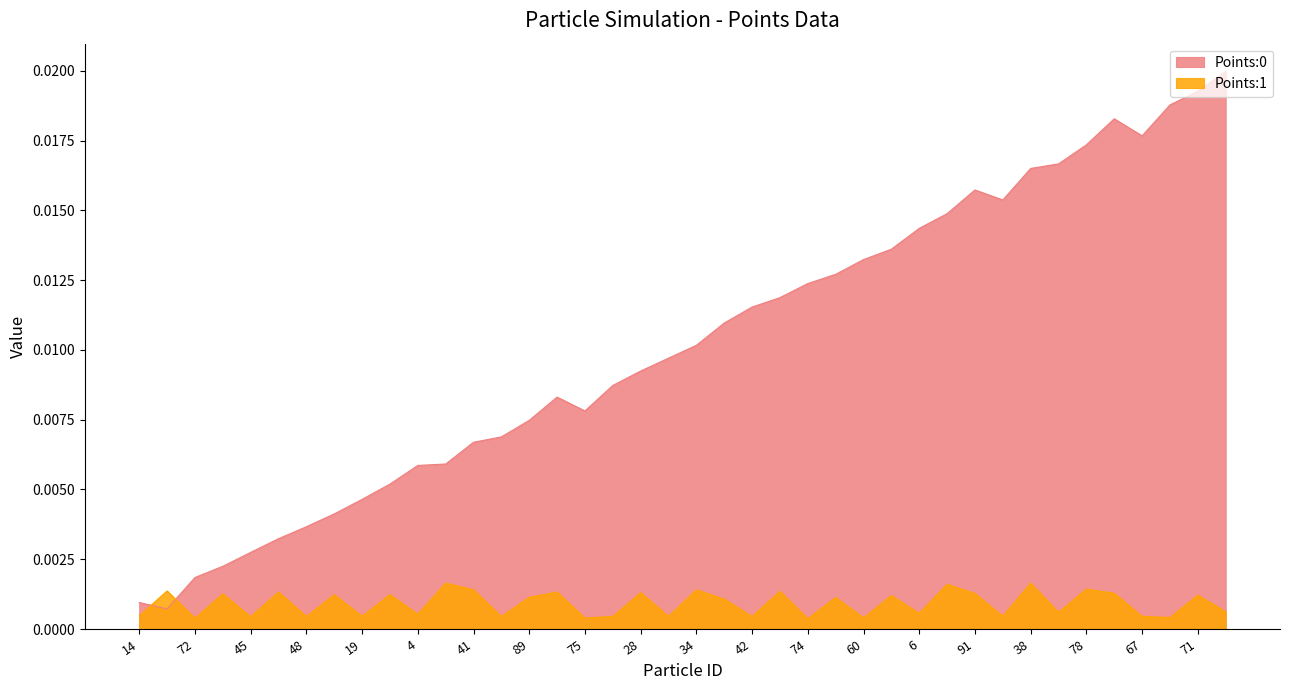

Which series has the largest total across all categories?

Points:0